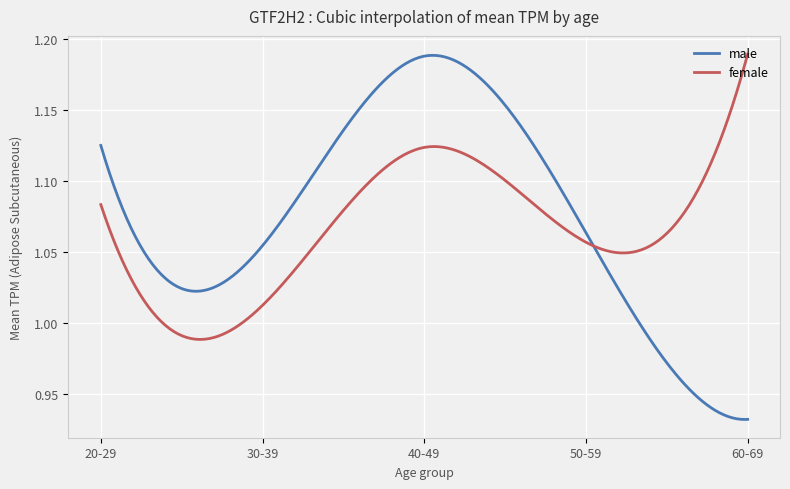

Which series has the widest spread of values?

male